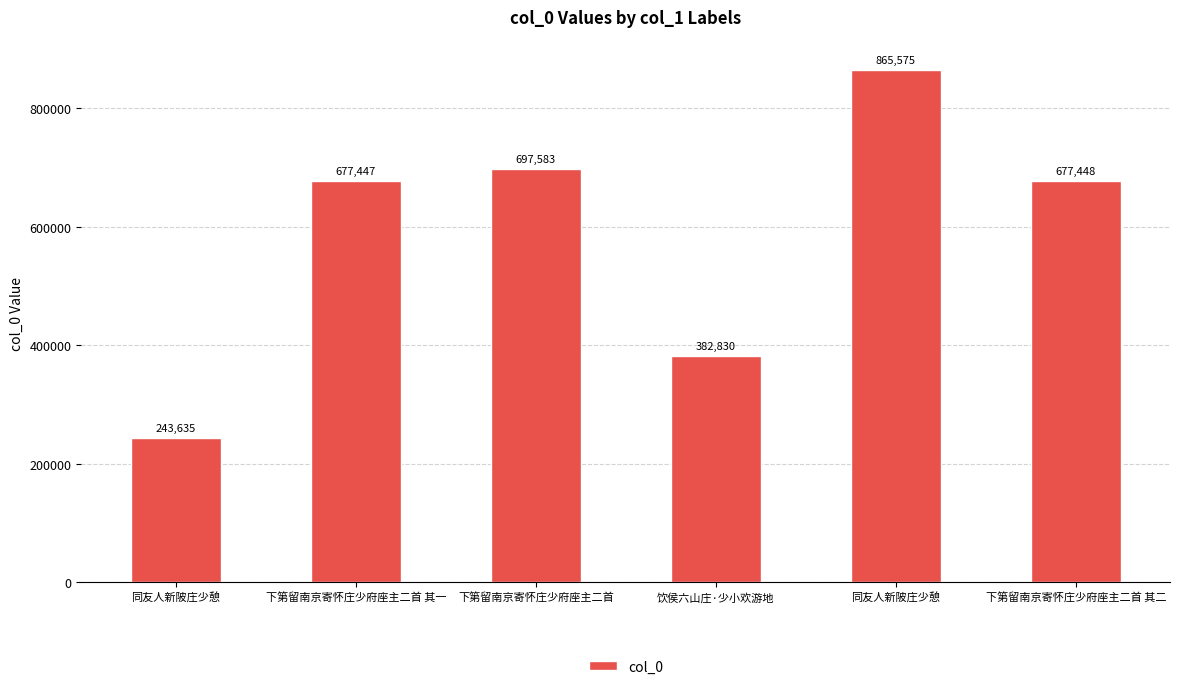

What is the sum of the values at 下第留南京寄怀庄少府座主二首 and 下第留南京寄怀庄少府座主二首 其一?

1375030